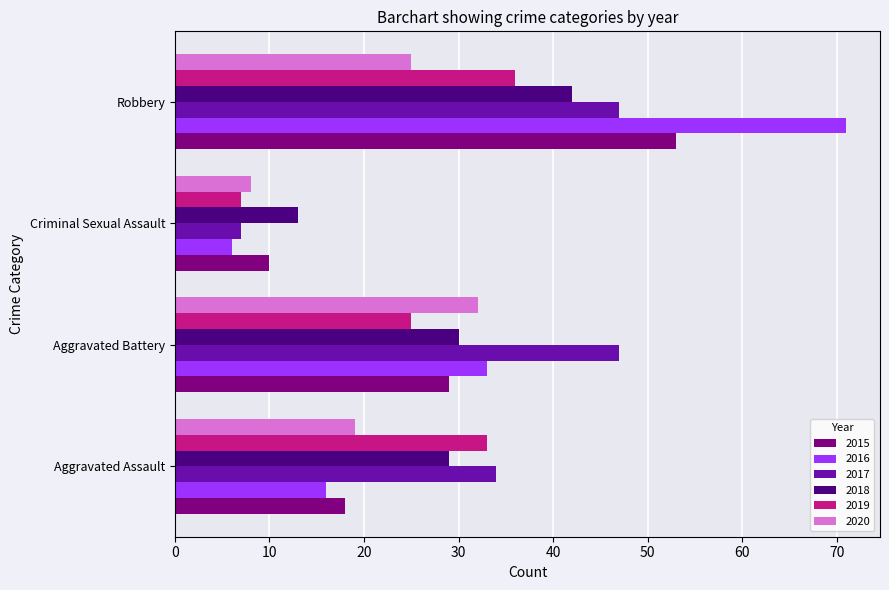

List the labels in order of 2020 value, smallest first.

Criminal Sexual Assault, Aggravated Assault, Robbery, Aggravated Battery